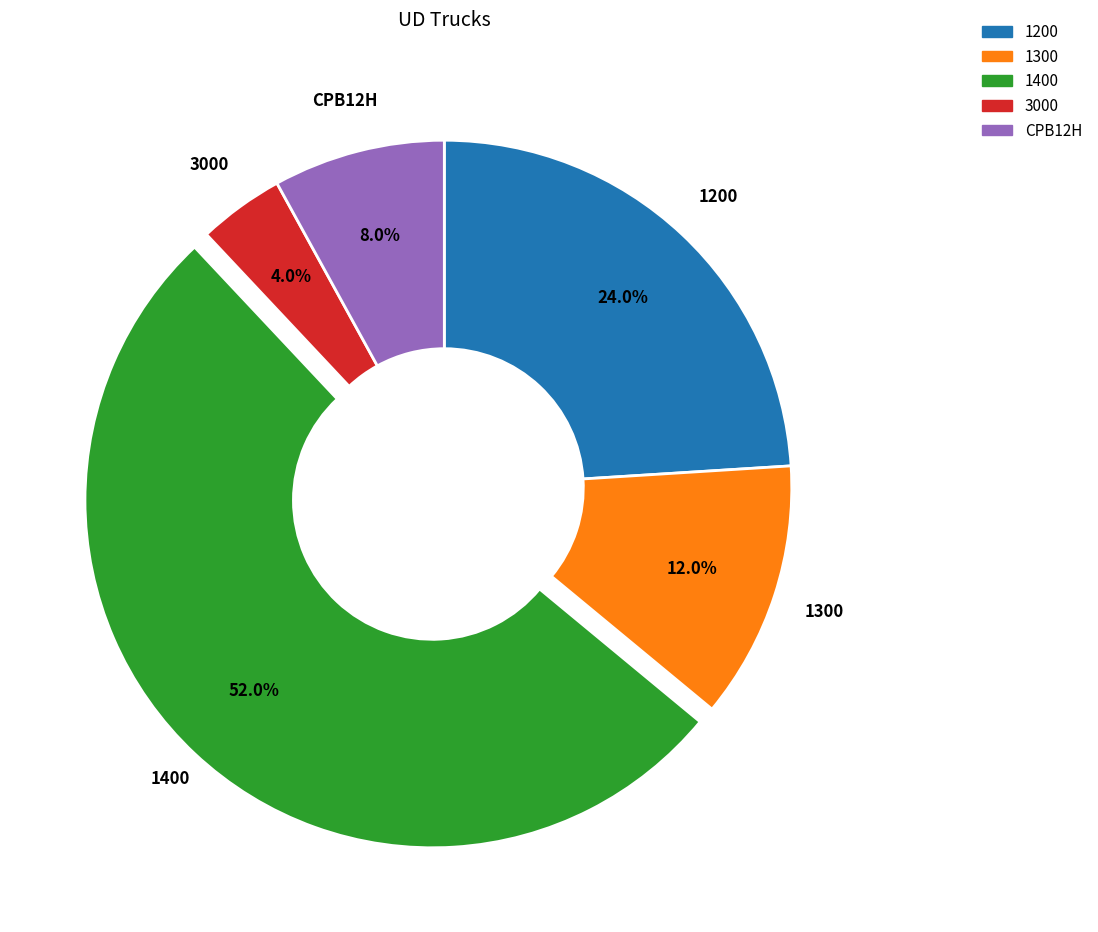

To the nearest percent, what is the average slice percentage?

20%